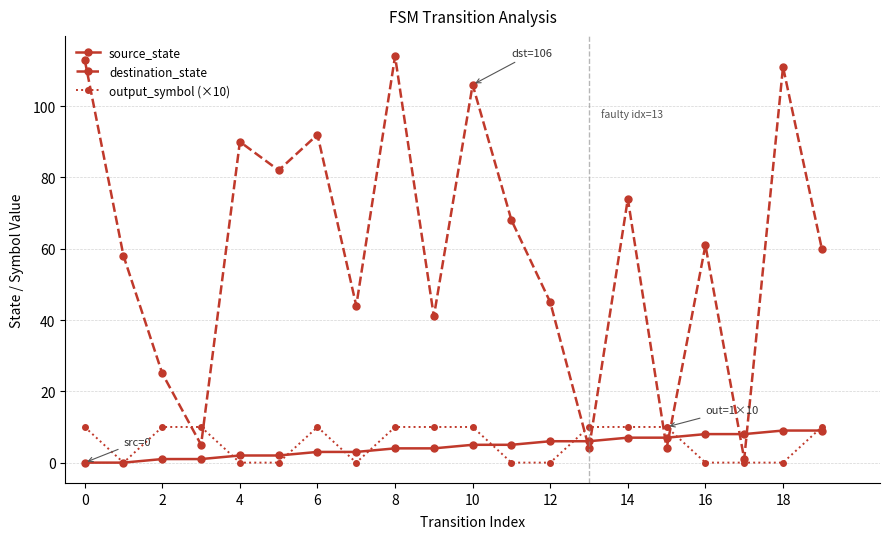

What is the value of the source_state point at the 19th from the left?

9